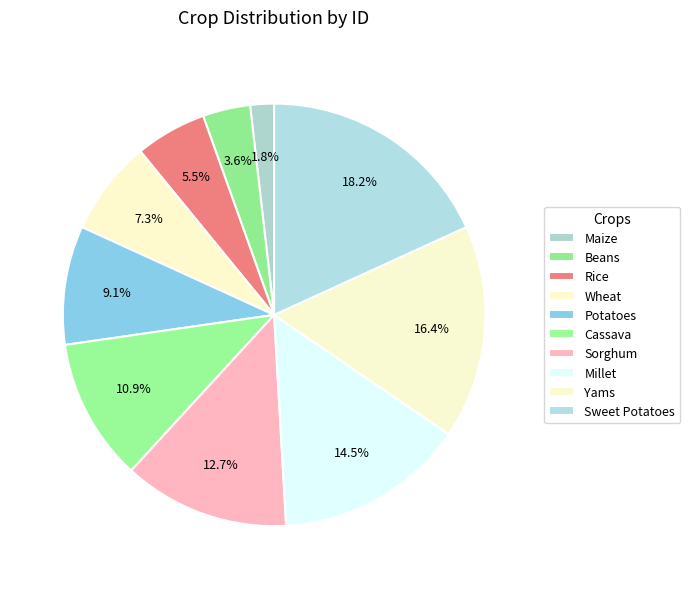

How many segments does this pie chart have?

10